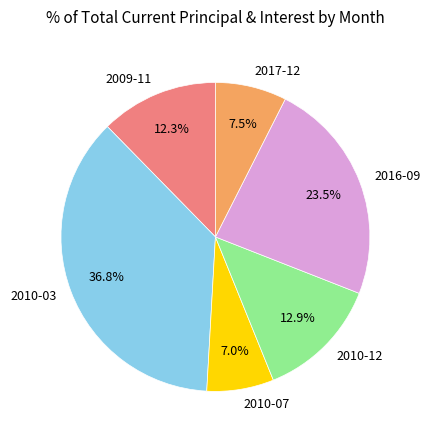

Count the number of slices in the pie.

6